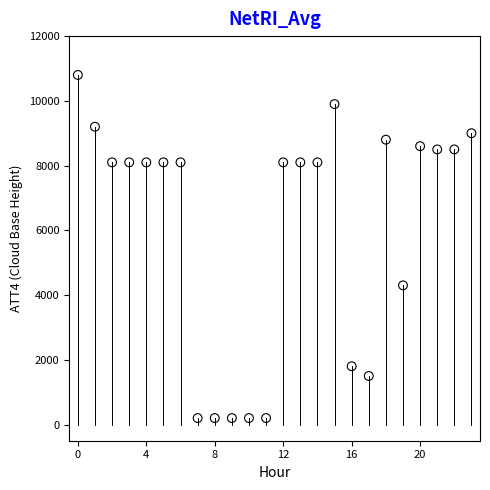

What Y value in the scatter plot is closest to 5500?

4300